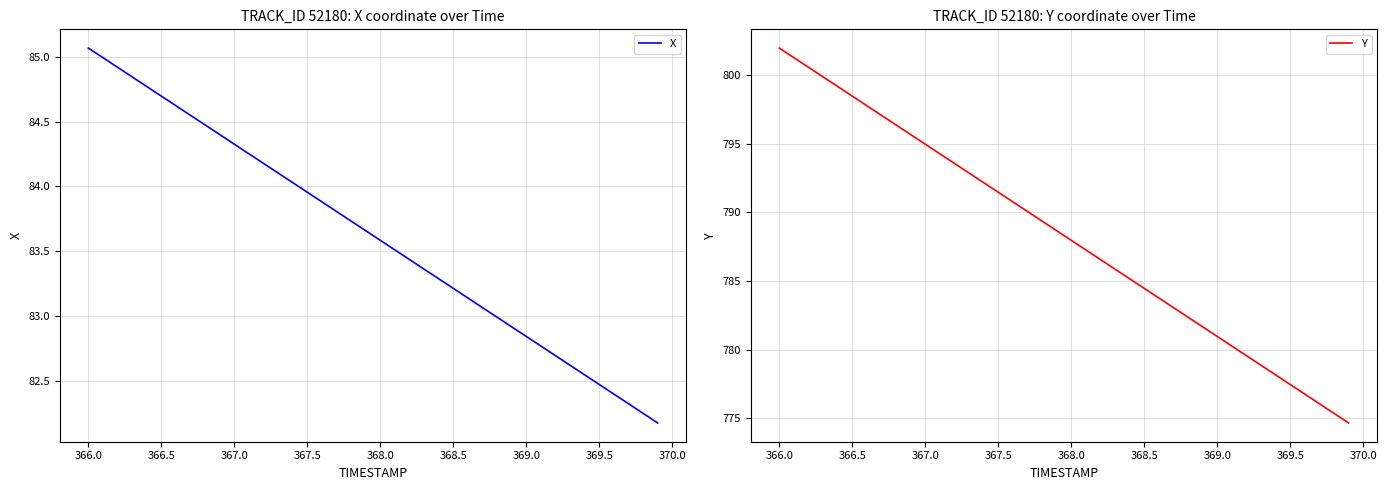

True or false: X and Y intersect in this chart.

False